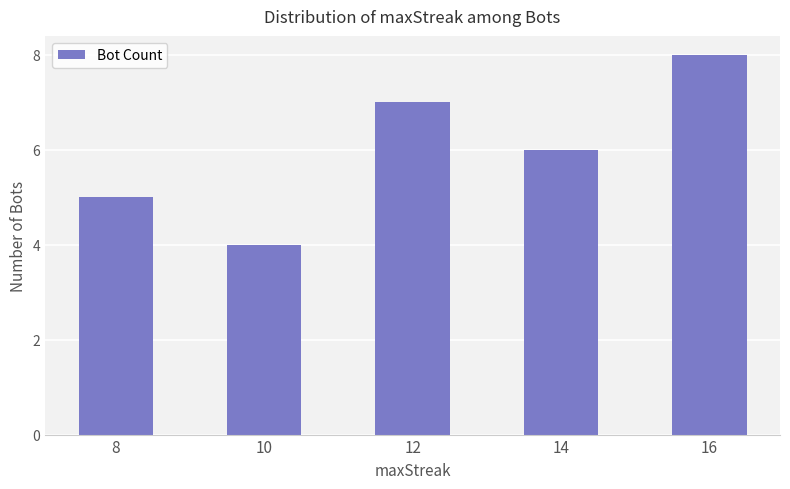

Where is the data nearest to the value 6?

14